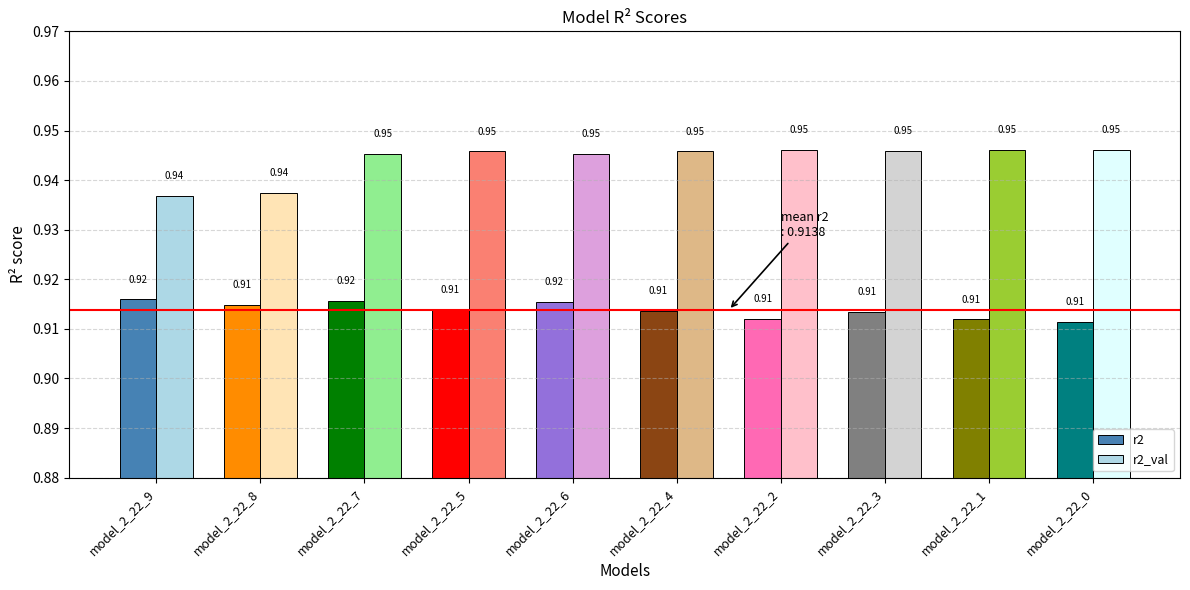

Which series changed the most between model_2_22_8 and model_2_22_0?

r2_val